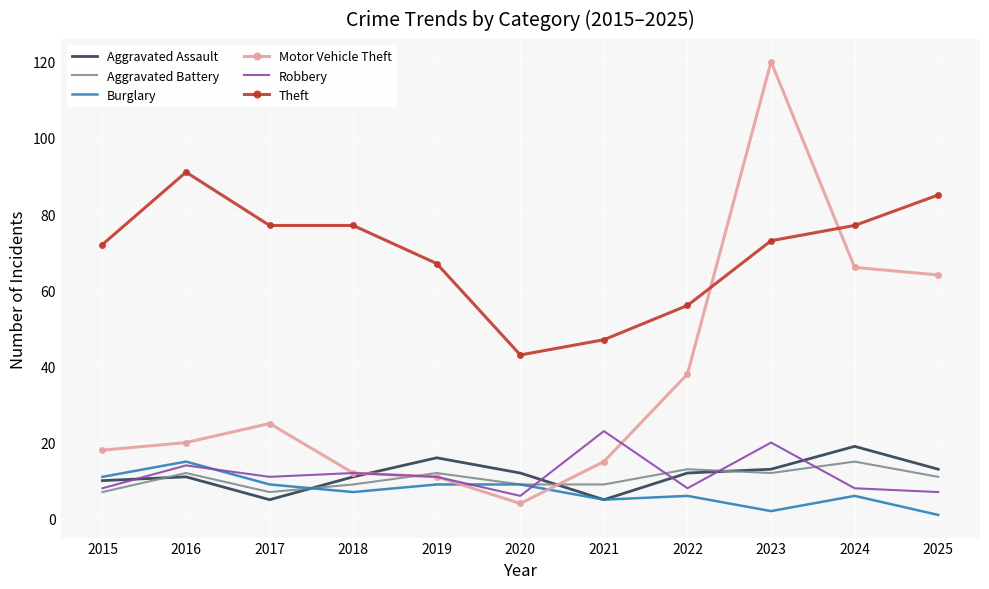

What is the maximum value shown in the chart?

120